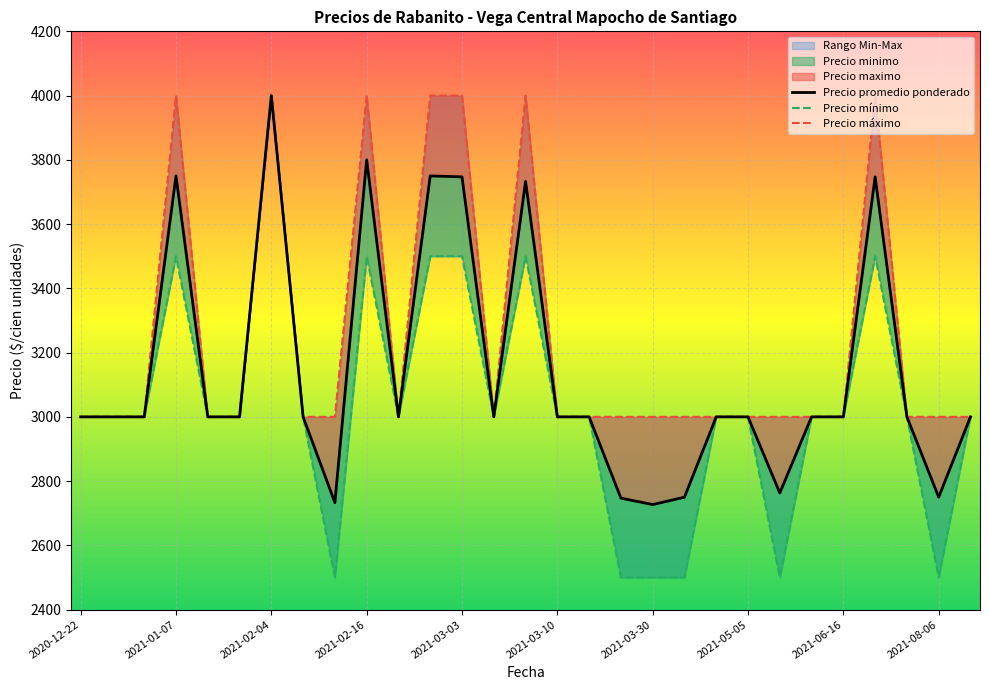

The value of Precio promedio ponderado at 2021-02-03 is 3974. True or false?

False